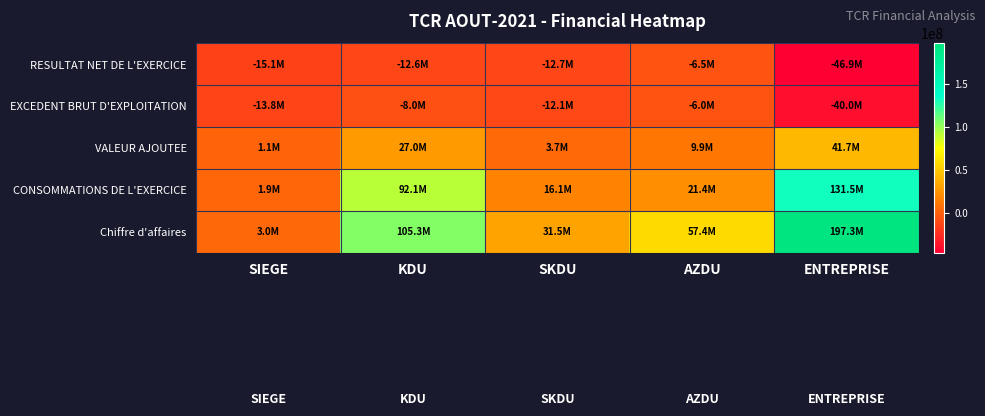

Count the number of categories in the chart.

5